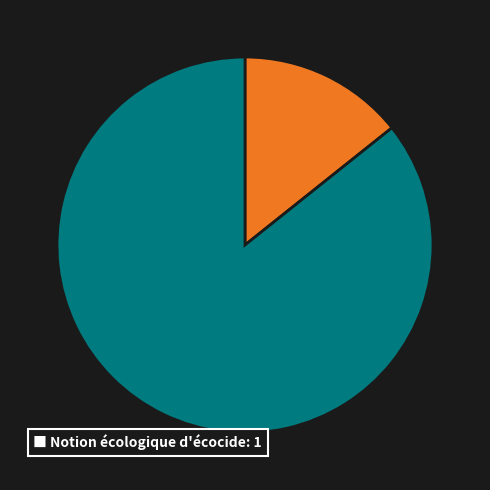

Is there any slice that represents more than half of the pie?

Yes